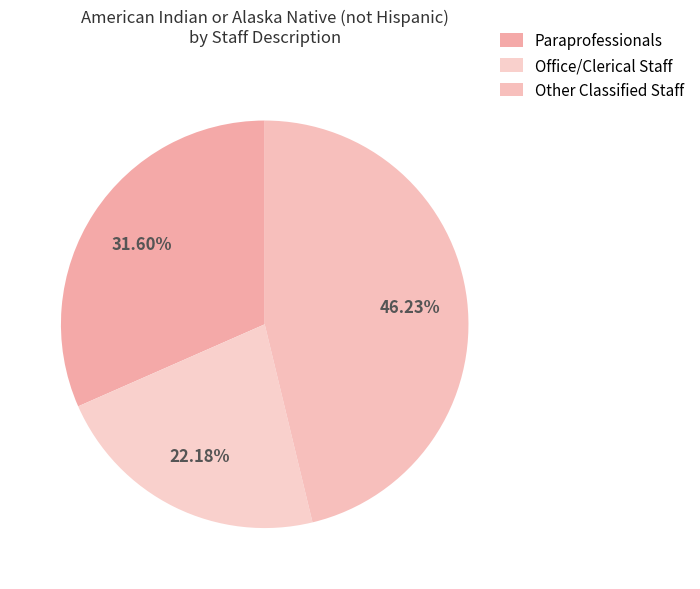

To the nearest percent, what is the difference between the Office/Clerical Staff and Other Classified Staff slice percentages?

24%